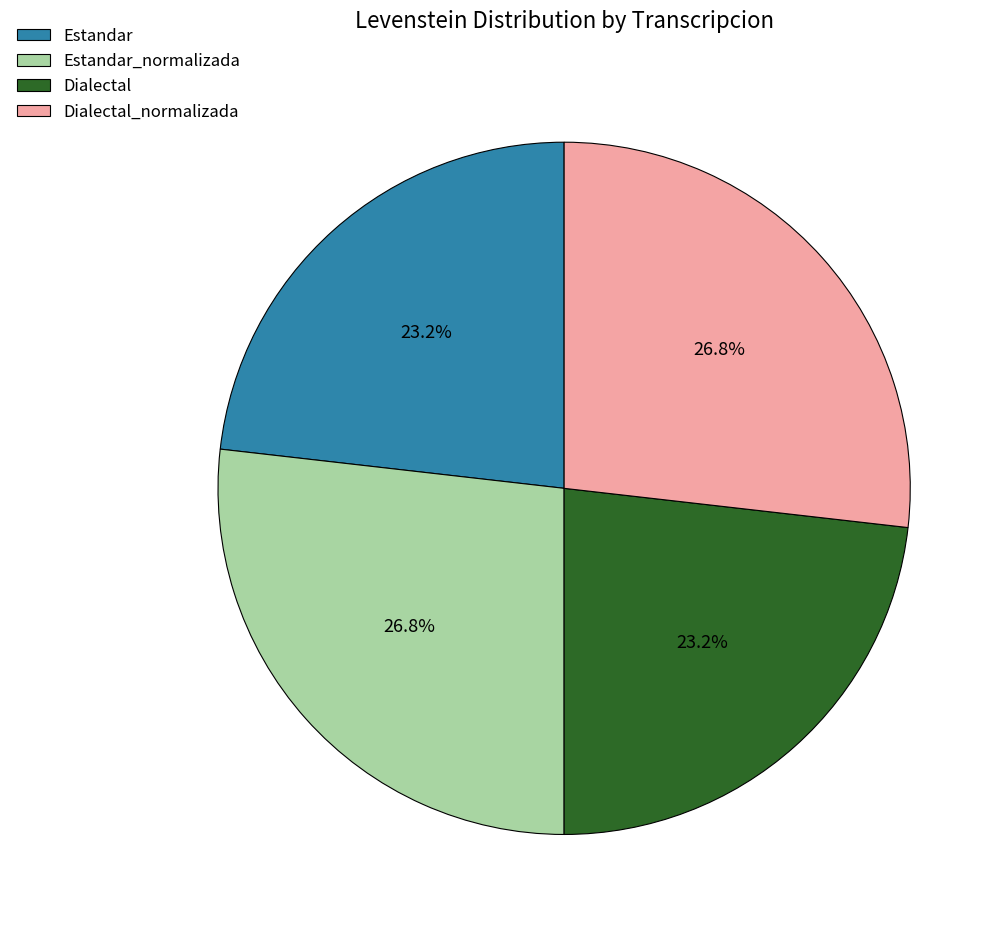

Is there any slice that represents more than half of the pie?

No